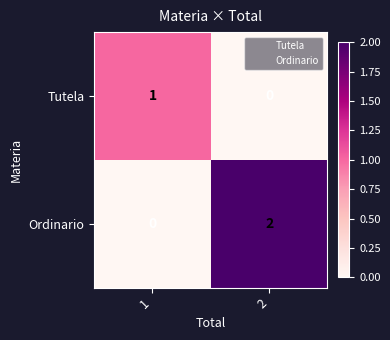

The value of Ordinario at 2 is 2. True or false?

True